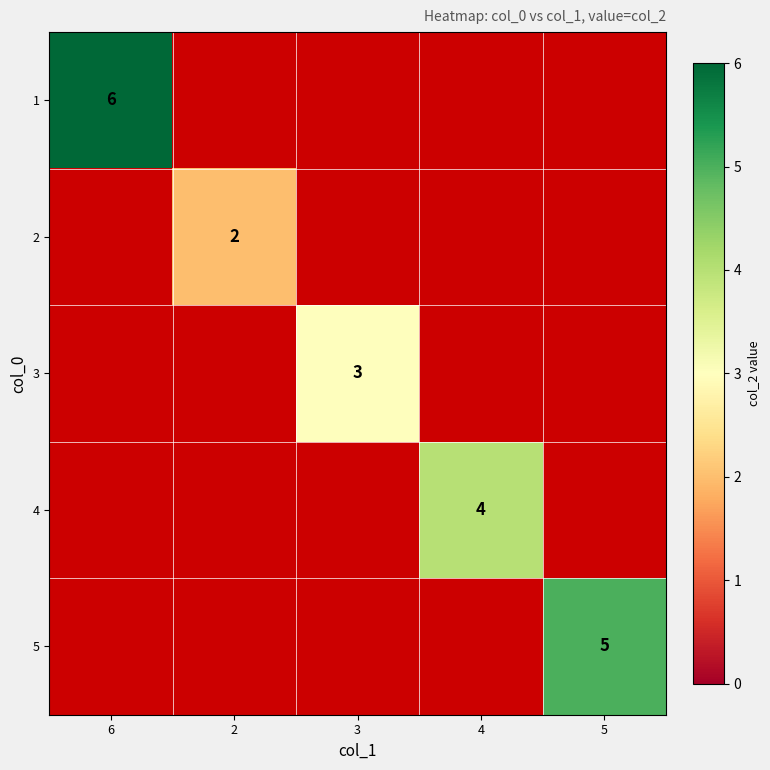

Which has a higher value, 2 or 4?

4